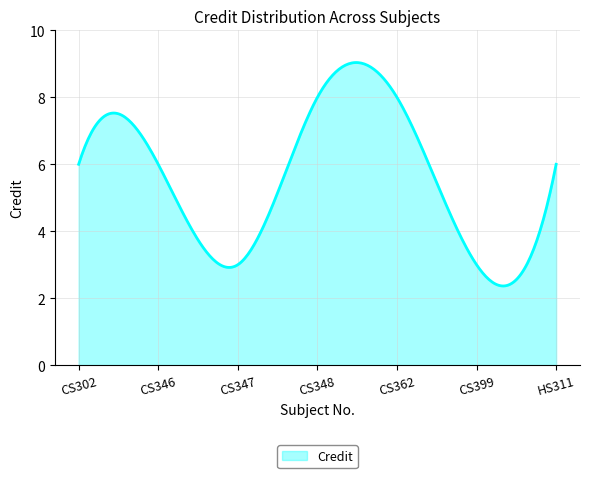

What is the greatest value displayed?

9.0